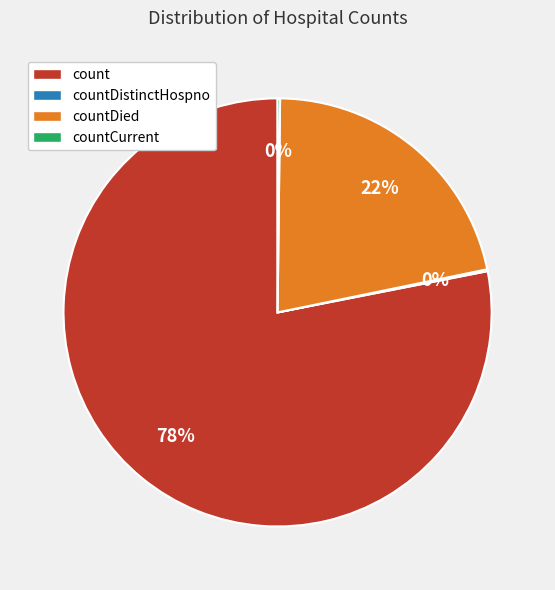

Between count and countDied, which is larger?

count